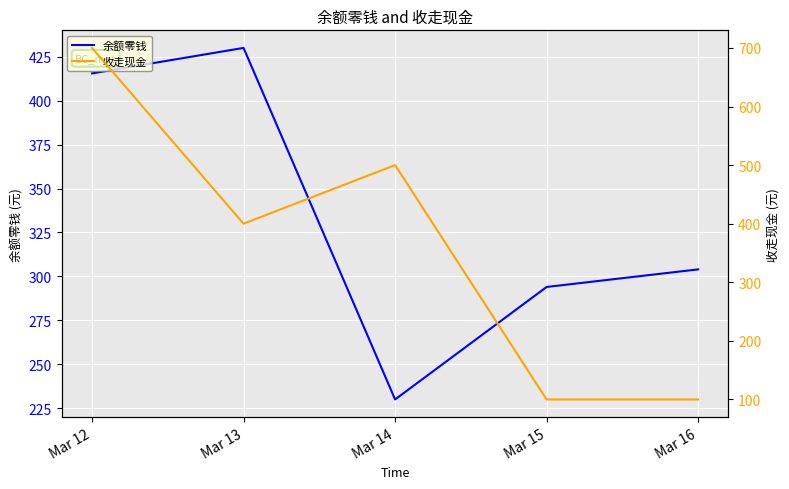

How many lines are shown in the chart?

2